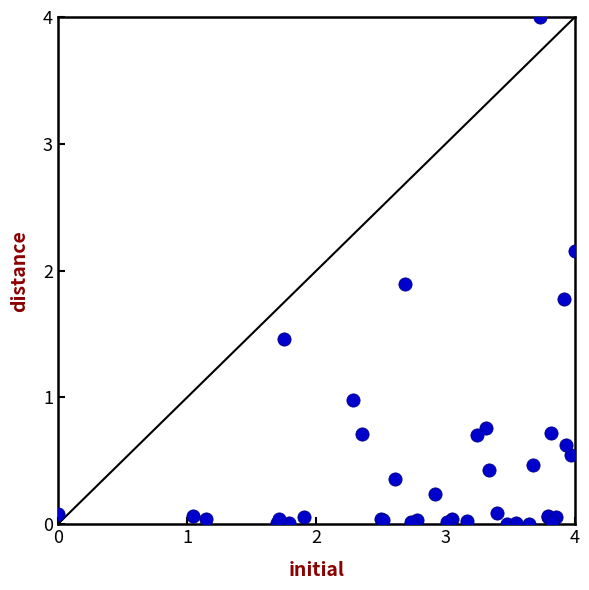

What Y value in the scatter plot is closest to 2?

1.9